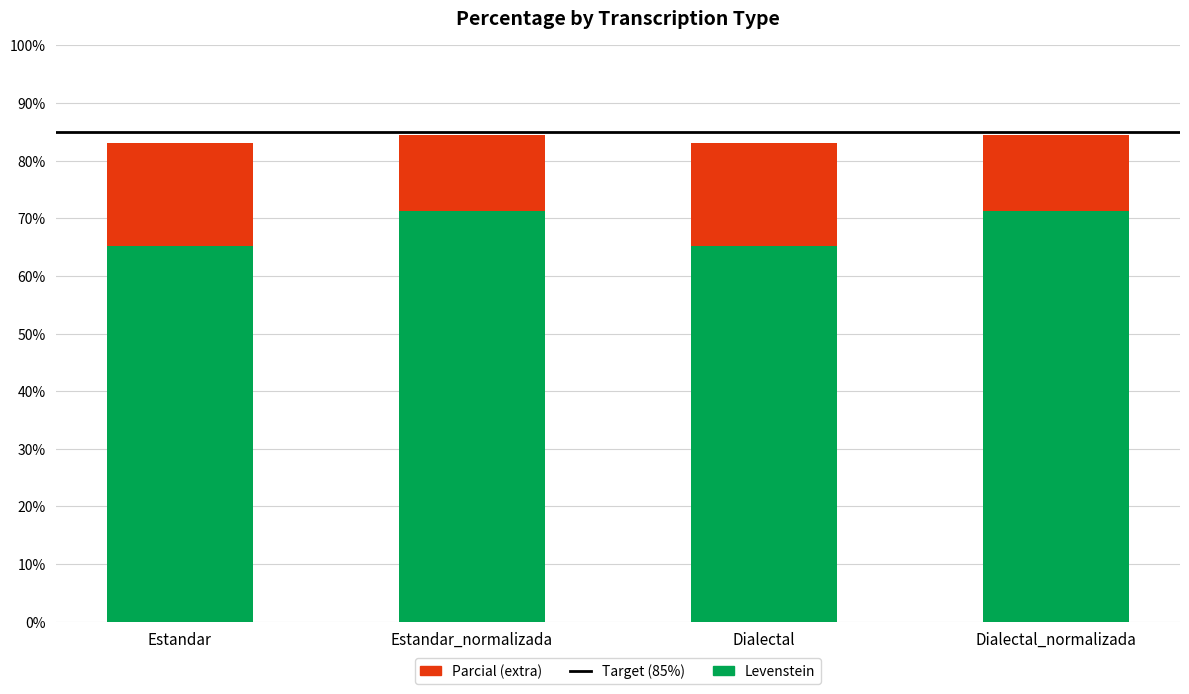

What is the total value across all series at Estandar_normalizada?

84.4